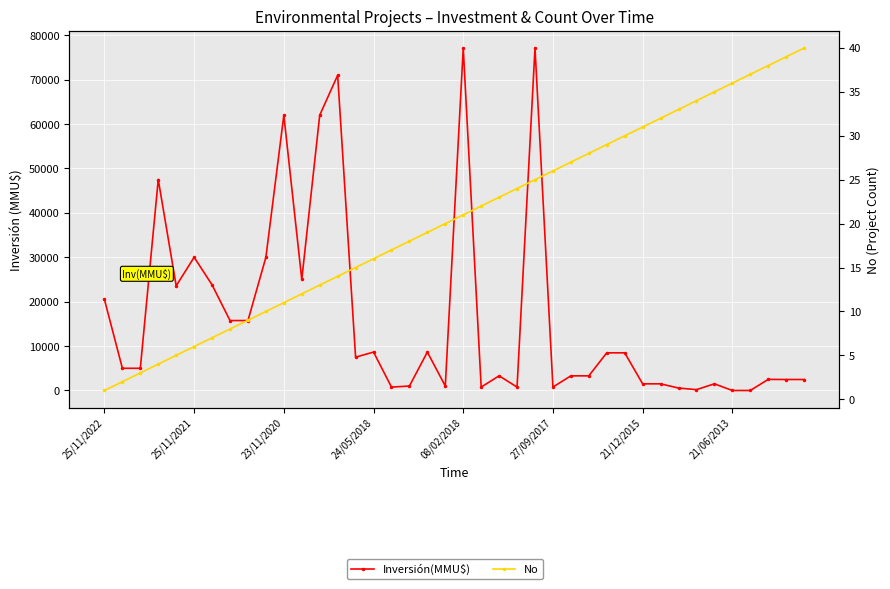

Reading left to right, extract all data points from this chart.

Inversión(MMU$): 20505	5000	5000	47516	23575	30000	23788	15751	15751	30000	62000	25000	62000	70990	7500	8652	770	1000	8652	1000	77133	770	3300	770	77133	777	3300	3300	8483	8483	1500	1500	550	193	1500	0	0	2500	2475	2475
No: 1	2	3	4	5	6	7	8	9	10	11	12	13	14	15	16	17	18	19	20	21	22	23	24	25	26	27	28	29	30	31	32	33	34	35	36	37	38	39	40